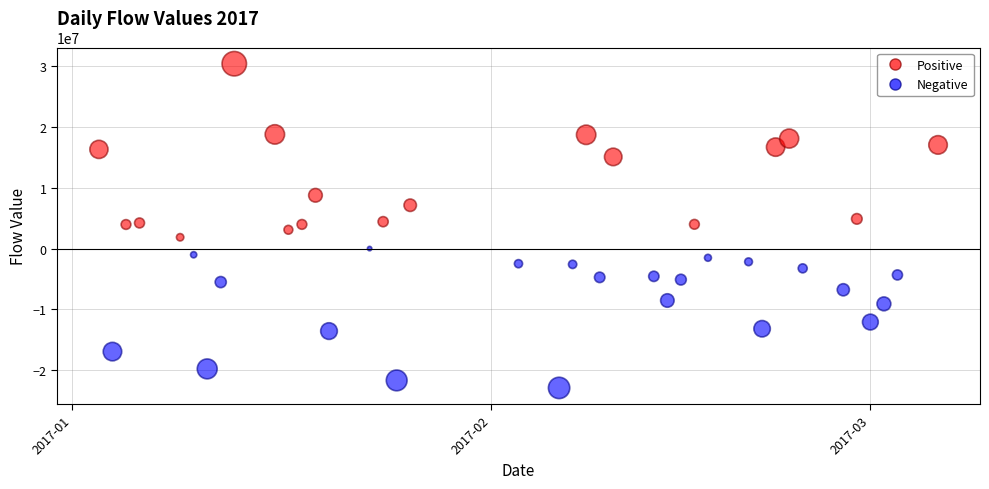

What is the range of X values (max minus min)?

62.0